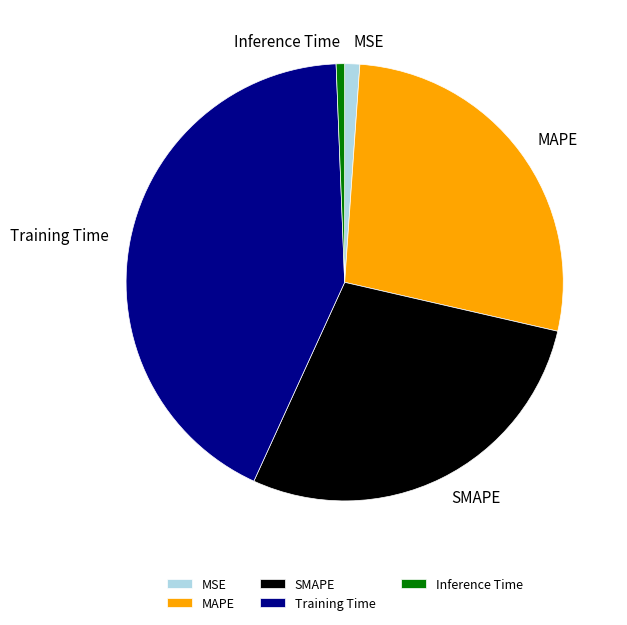

Is Training Time the majority of the pie?

No